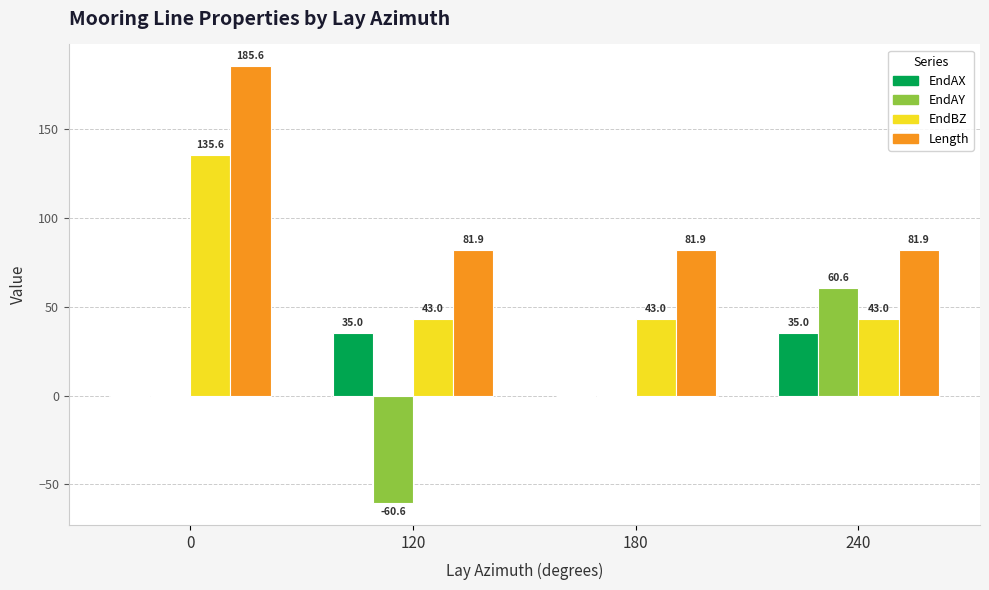

At which label does EndAY reach its peak?

240